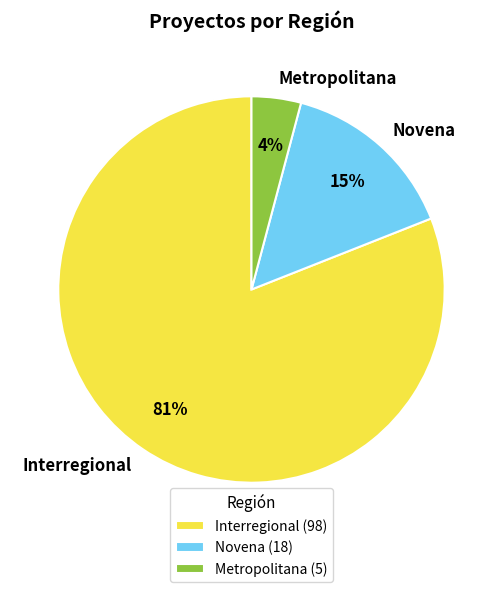

Does Interregional account for over 50% of the chart?

Yes